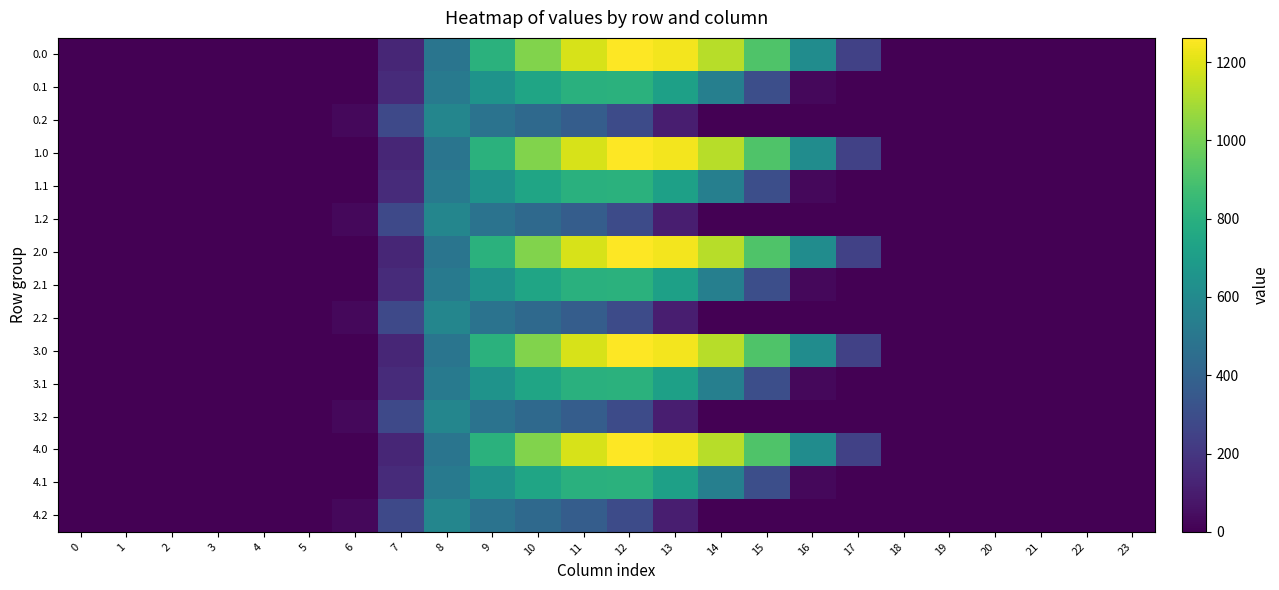

Reading right to left, extract all data points from this chart.

0.0: 23=0.0	22=0.0	21=0.0	20=0.0	19=0.0	18=0.0	17=243.5	16=613.0	15=911.8	14=1128.6	13=1237.4	12=1261.6	11=1185.2	10=1023.2	9=804.0	8=489.3	7=134.3	6=0.0	5=0.0	4=0.0	3=0.0	2=0.0	1=0.0	0=0.0
0.1: 23=0.0	22=0.0	21=0.0	20=0.0	19=0.0	18=0.0	17=0.0	16=26.8	15=301.4	14=544.1	13=715.3	12=806.9	11=800.2	10=742.1	9=646.9	8=514.8	7=153.2	6=0.0	5=0.0	4=0.0	3=0.0	2=0.0	1=0.0	0=0.0
0.2: 23=0.0	22=0.0	21=0.0	20=0.0	19=0.0	18=0.0	17=0.0	16=0.0	15=0.0	14=0.0	13=107.8	12=289.5	11=374.4	10=430.5	9=480.7	8=576.6	7=276.9	6=29.3	5=0.0	4=0.0	3=0.0	2=0.0	1=0.0	0=0.0
1.0: 23=0.0	22=0.0	21=0.0	20=0.0	19=0.0	18=0.0	17=243.5	16=613.0	15=911.8	14=1128.6	13=1237.4	12=1261.6	11=1185.2	10=1023.2	9=804.0	8=489.3	7=134.3	6=0.0	5=0.0	4=0.0	3=0.0	2=0.0	1=0.0	0=0.0
1.1: 23=0.0	22=0.0	21=0.0	20=0.0	19=0.0	18=0.0	17=0.0	16=26.8	15=301.4	14=544.1	13=715.3	12=806.9	11=800.2	10=742.1	9=646.9	8=514.8	7=153.2	6=0.0	5=0.0	4=0.0	3=0.0	2=0.0	1=0.0	0=0.0
1.2: 23=0.0	22=0.0	21=0.0	20=0.0	19=0.0	18=0.0	17=0.0	16=0.0	15=0.0	14=0.0	13=107.8	12=289.5	11=374.4	10=430.5	9=480.7	8=576.6	7=276.9	6=29.3	5=0.0	4=0.0	3=0.0	2=0.0	1=0.0	0=0.0
2.0: 23=0.0	22=0.0	21=0.0	20=0.0	19=0.0	18=0.0	17=243.5	16=613.0	15=911.8	14=1128.6	13=1237.4	12=1261.6	11=1185.2	10=1023.2	9=804.0	8=489.3	7=134.3	6=0.0	5=0.0	4=0.0	3=0.0	2=0.0	1=0.0	0=0.0
2.1: 23=0.0	22=0.0	21=0.0	20=0.0	19=0.0	18=0.0	17=0.0	16=26.8	15=301.4	14=544.1	13=715.3	12=806.9	11=800.2	10=742.1	9=646.9	8=514.8	7=153.2	6=0.0	5=0.0	4=0.0	3=0.0	2=0.0	1=0.0	0=0.0
2.2: 23=0.0	22=0.0	21=0.0	20=0.0	19=0.0	18=0.0	17=0.0	16=0.0	15=0.0	14=0.0	13=107.8	12=289.5	11=374.4	10=430.5	9=480.7	8=576.6	7=276.9	6=29.3	5=0.0	4=0.0	3=0.0	2=0.0	1=0.0	0=0.0
3.0: 23=0.0	22=0.0	21=0.0	20=0.0	19=0.0	18=0.0	17=243.5	16=613.0	15=911.8	14=1128.6	13=1237.4	12=1261.6	11=1185.2	10=1023.2	9=804.0	8=489.3	7=134.3	6=0.0	5=0.0	4=0.0	3=0.0	2=0.0	1=0.0	0=0.0
3.1: 23=0.0	22=0.0	21=0.0	20=0.0	19=0.0	18=0.0	17=0.0	16=26.8	15=301.4	14=544.1	13=715.3	12=806.9	11=800.2	10=742.1	9=646.9	8=514.8	7=153.2	6=0.0	5=0.0	4=0.0	3=0.0	2=0.0	1=0.0	0=0.0
3.2: 23=0.0	22=0.0	21=0.0	20=0.0	19=0.0	18=0.0	17=0.0	16=0.0	15=0.0	14=0.0	13=107.8	12=289.5	11=374.4	10=430.5	9=480.7	8=576.6	7=276.9	6=29.3	5=0.0	4=0.0	3=0.0	2=0.0	1=0.0	0=0.0
4.0: 23=0.0	22=0.0	21=0.0	20=0.0	19=0.0	18=0.0	17=243.5	16=613.0	15=911.8	14=1128.6	13=1237.4	12=1261.6	11=1185.2	10=1023.2	9=804.0	8=489.3	7=134.3	6=0.0	5=0.0	4=0.0	3=0.0	2=0.0	1=0.0	0=0.0
4.1: 23=0.0	22=0.0	21=0.0	20=0.0	19=0.0	18=0.0	17=0.0	16=26.8	15=301.4	14=544.1	13=715.3	12=806.9	11=800.2	10=742.1	9=646.9	8=514.8	7=153.2	6=0.0	5=0.0	4=0.0	3=0.0	2=0.0	1=0.0	0=0.0
4.2: 23=0.0	22=0.0	21=0.0	20=0.0	19=0.0	18=0.0	17=0.0	16=0.0	15=0.0	14=0.0	13=107.8	12=289.5	11=374.4	10=430.5	9=480.7	8=576.6	7=276.9	6=29.3	5=0.0	4=0.0	3=0.0	2=0.0	1=0.0	0=0.0